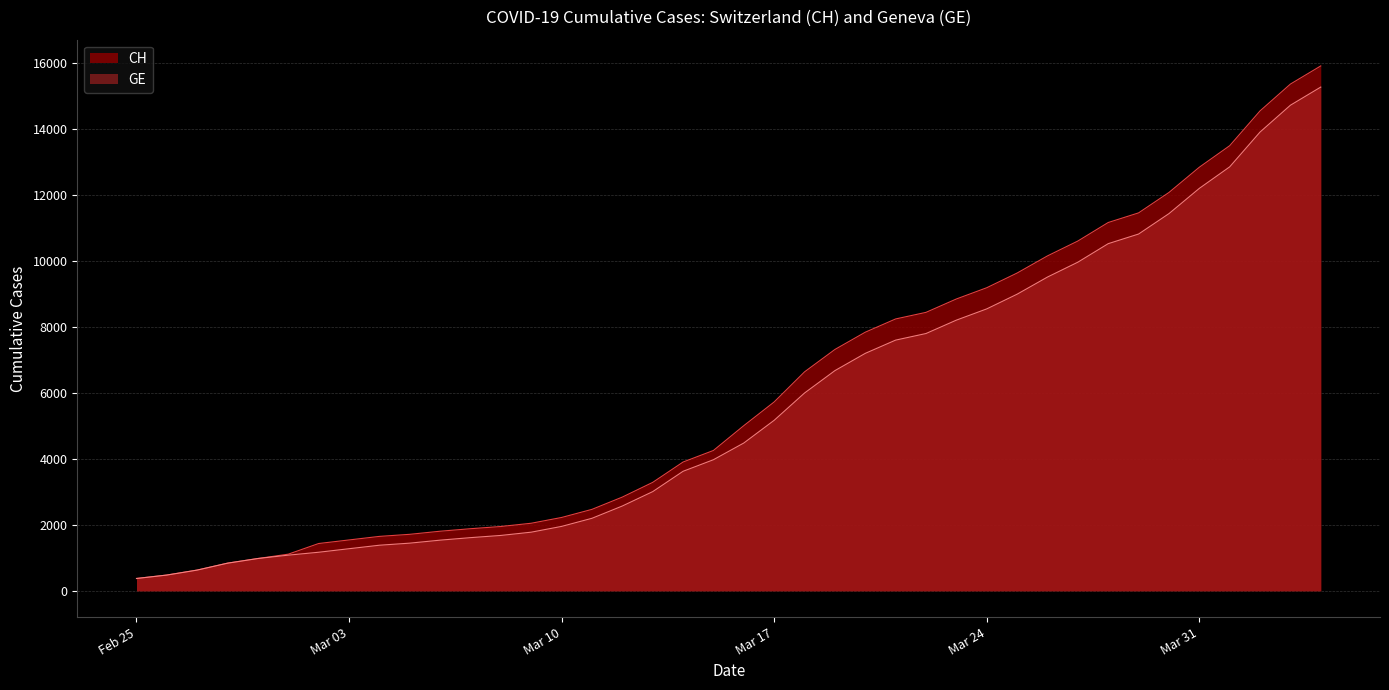

Between 2020-03-27 and 2020-03-28, which is larger?

2020-03-28